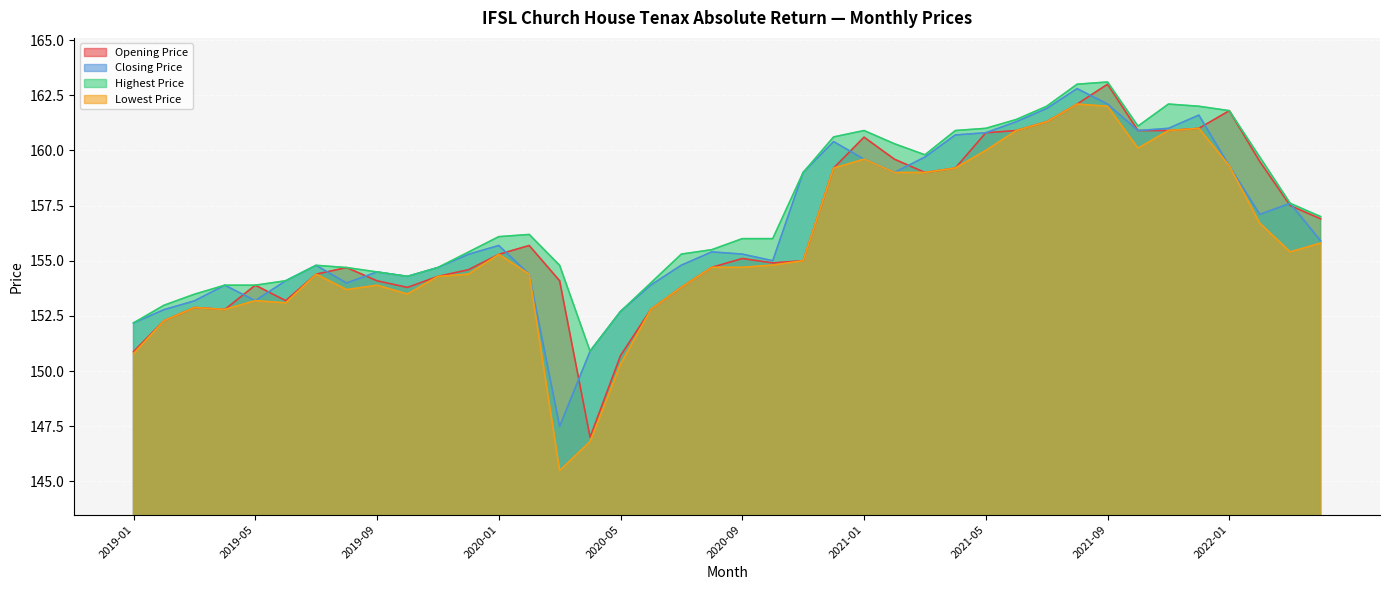

What is the average value of the Highest Price series?

157.2